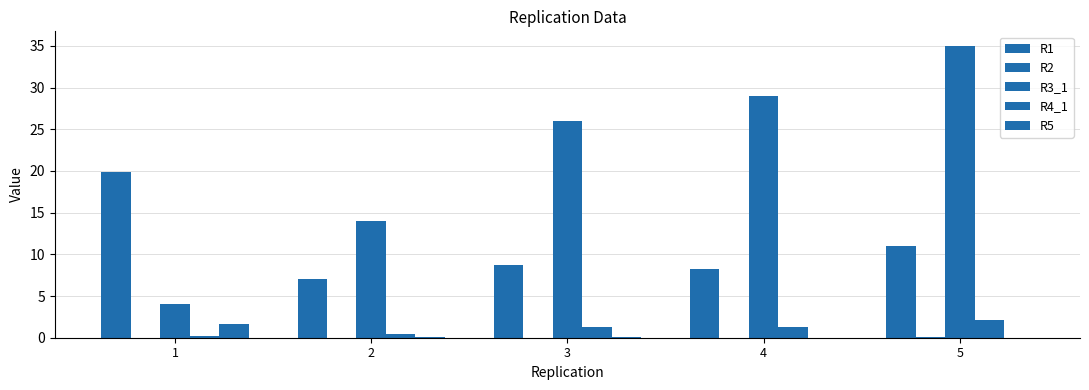

Which category has the lowest value across all series?

2